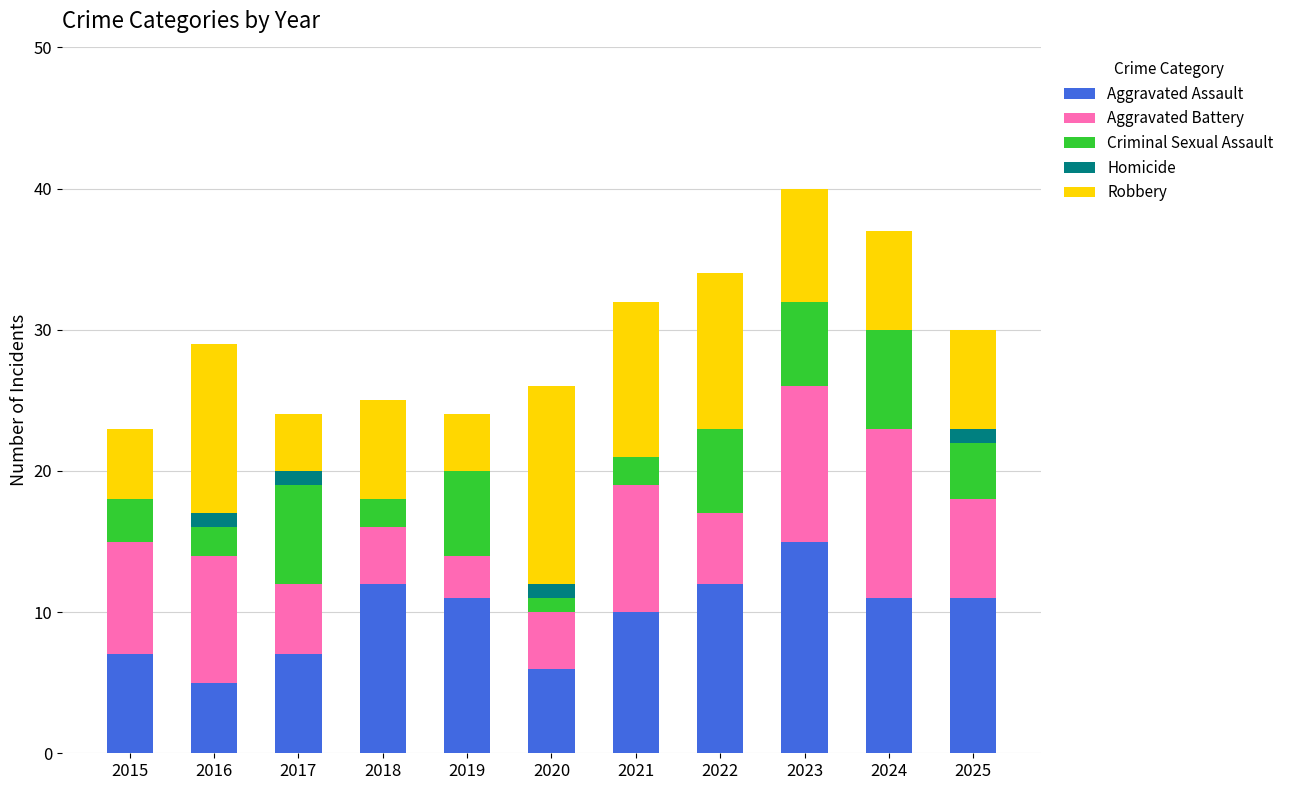

What is the highest value of the Aggravated Assault series?

15